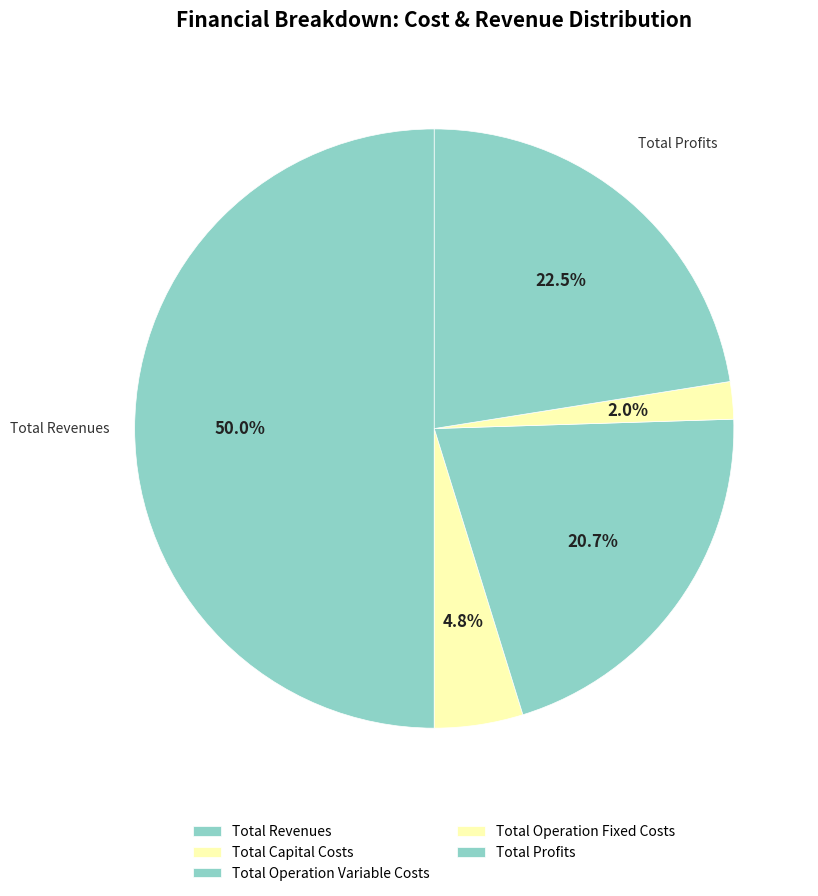

To the nearest percent, what is the average slice percentage?

20%